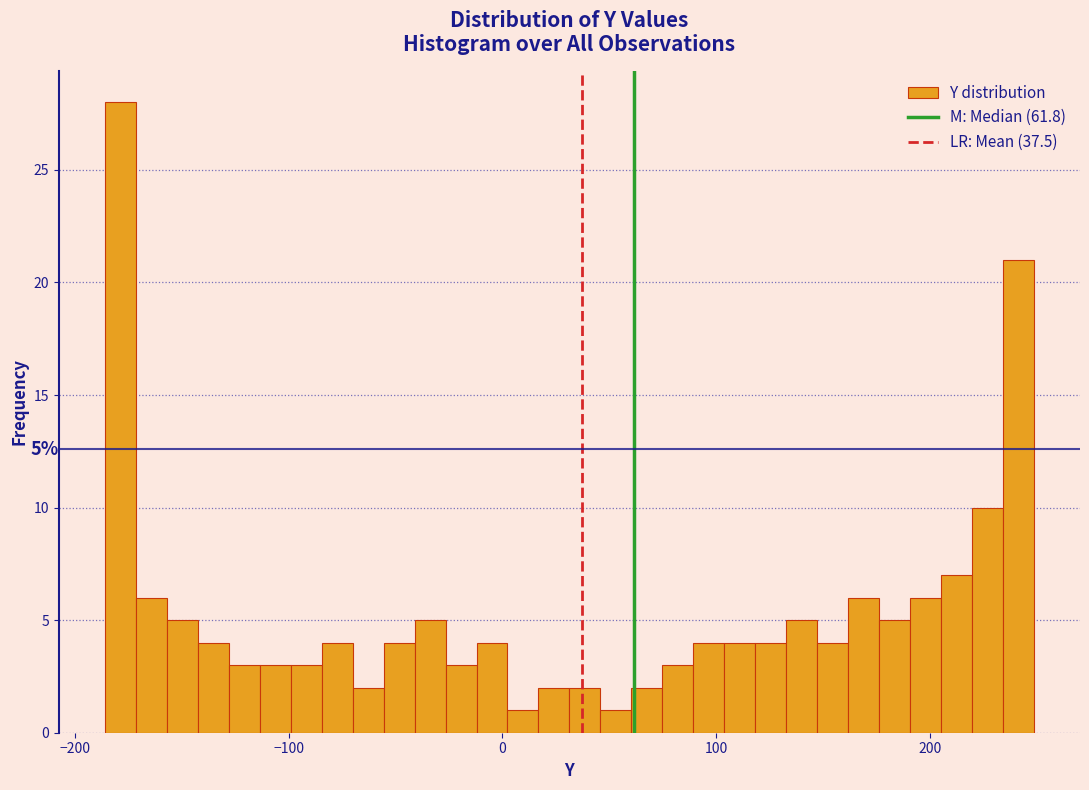

Around what value on the x-axis is the tallest bar? Give the approximate position of its centre, as read against the axis.

-180